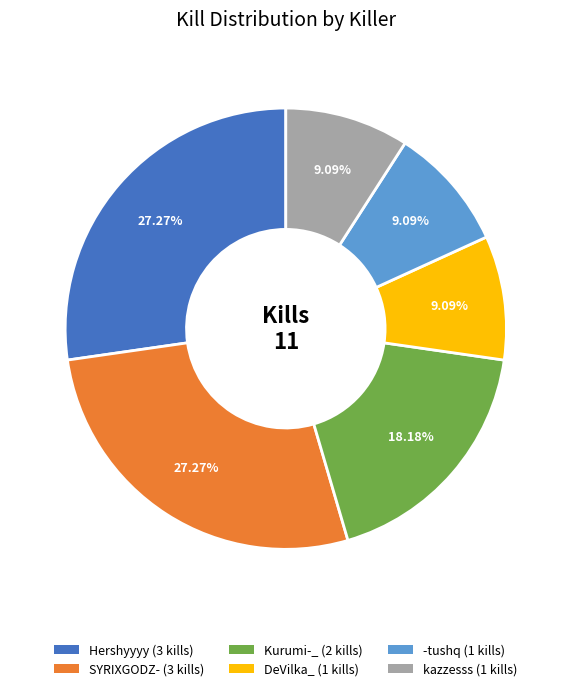

Is there any slice that represents more than half of the pie?

No